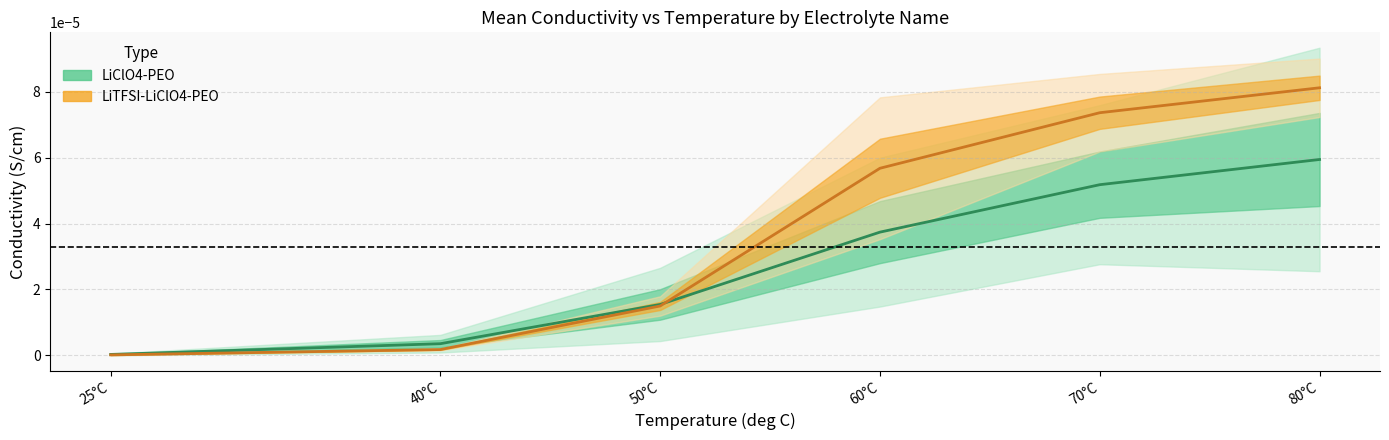

Is this an area chart (filled region under the line)?

No